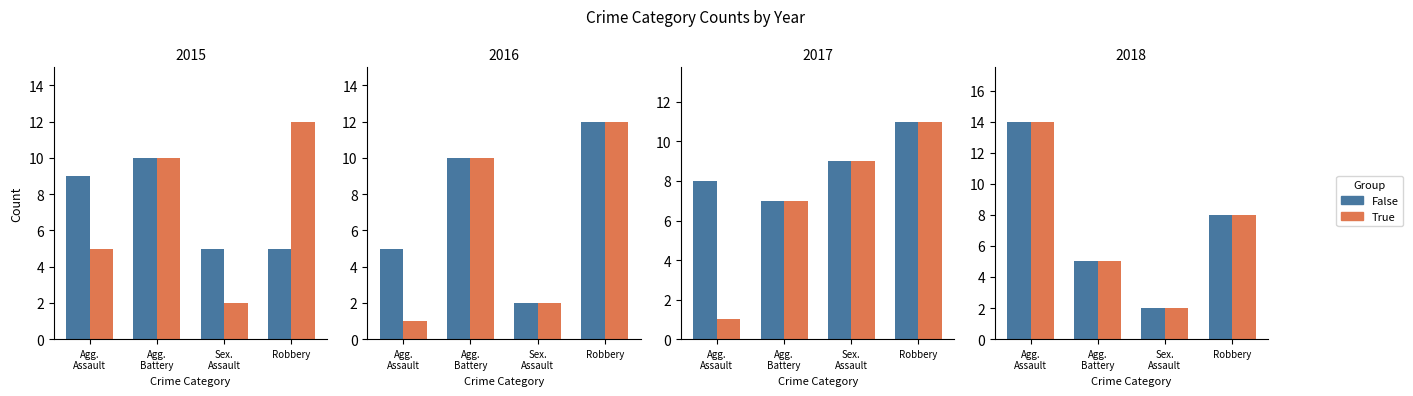

Is the value of True at Sex.
Assault greater than the value of False at Agg.
Battery?

No